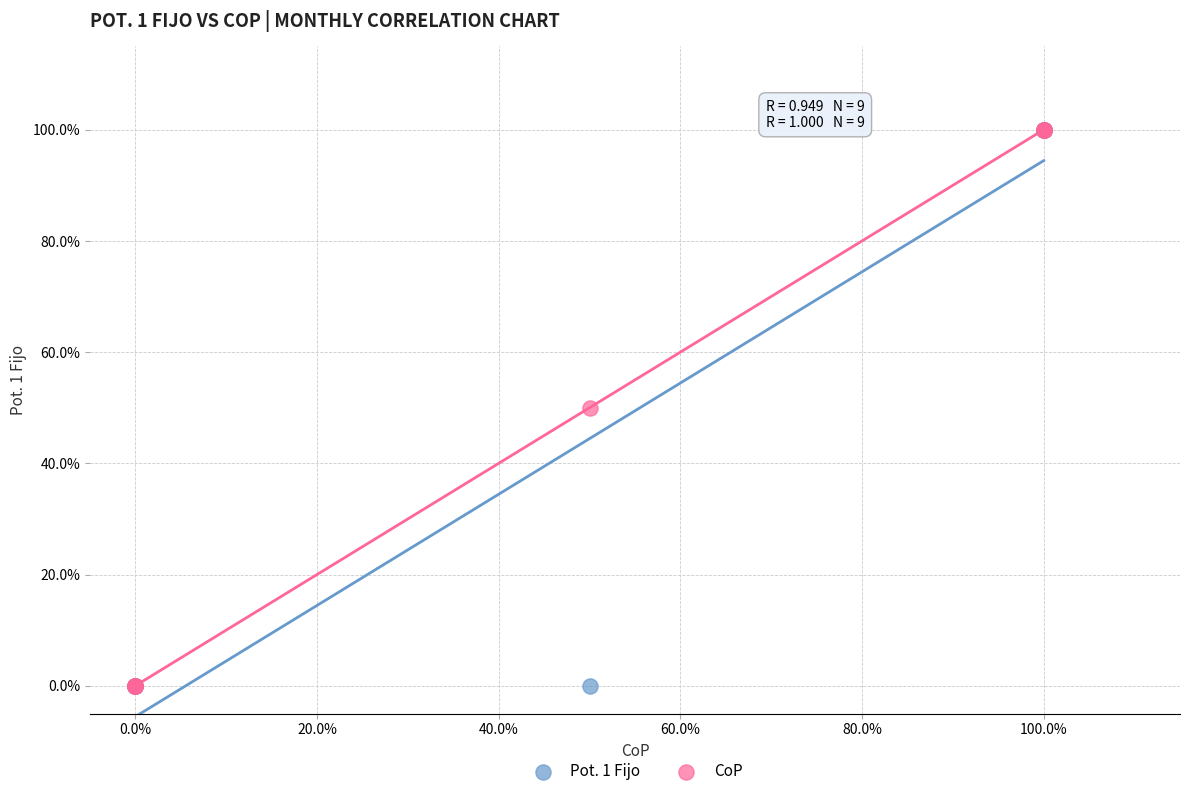

What are all the series names shown in the legend?

Pot. 1 Fijo, CoP